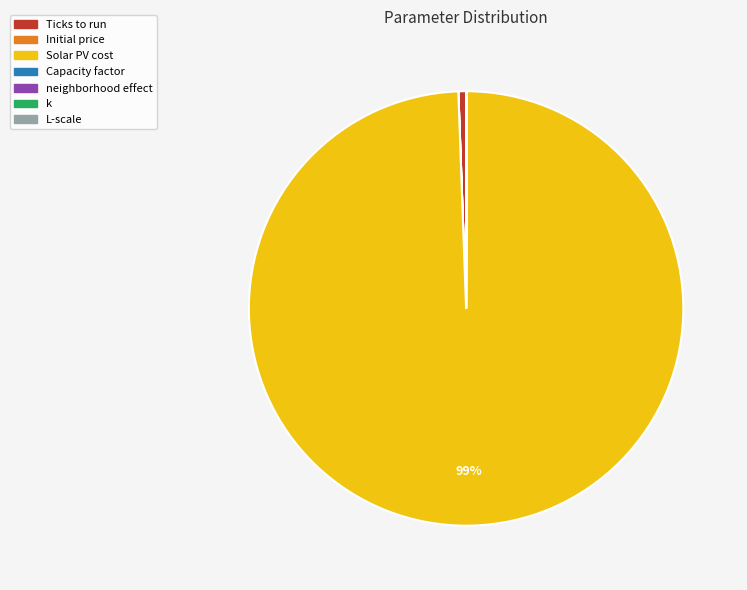

To the nearest percent, what portion does Solar PV cost represent?

99%